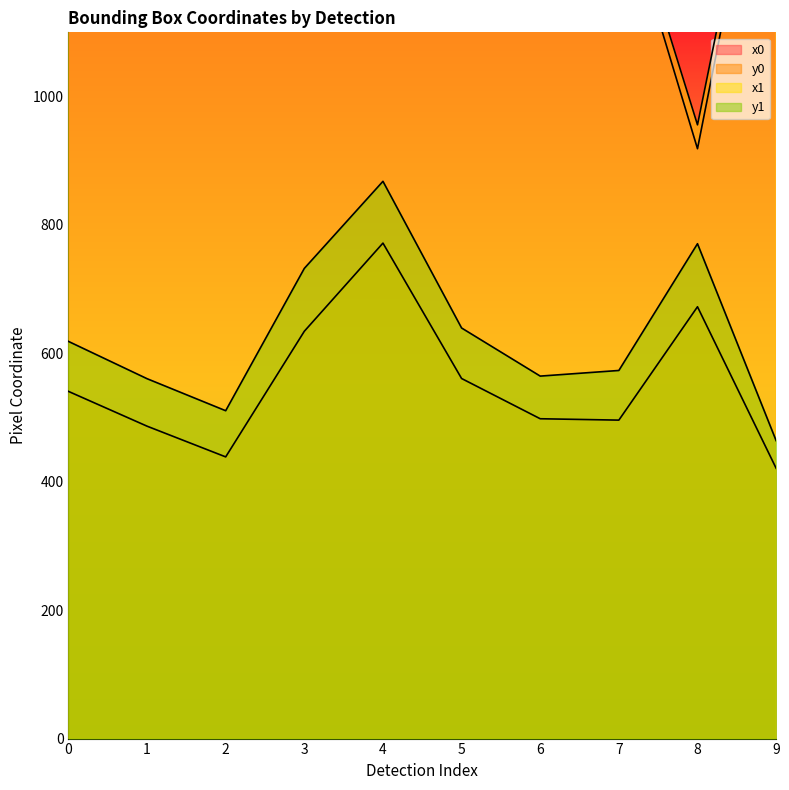

Where is y1 nearest to the value 666?

5